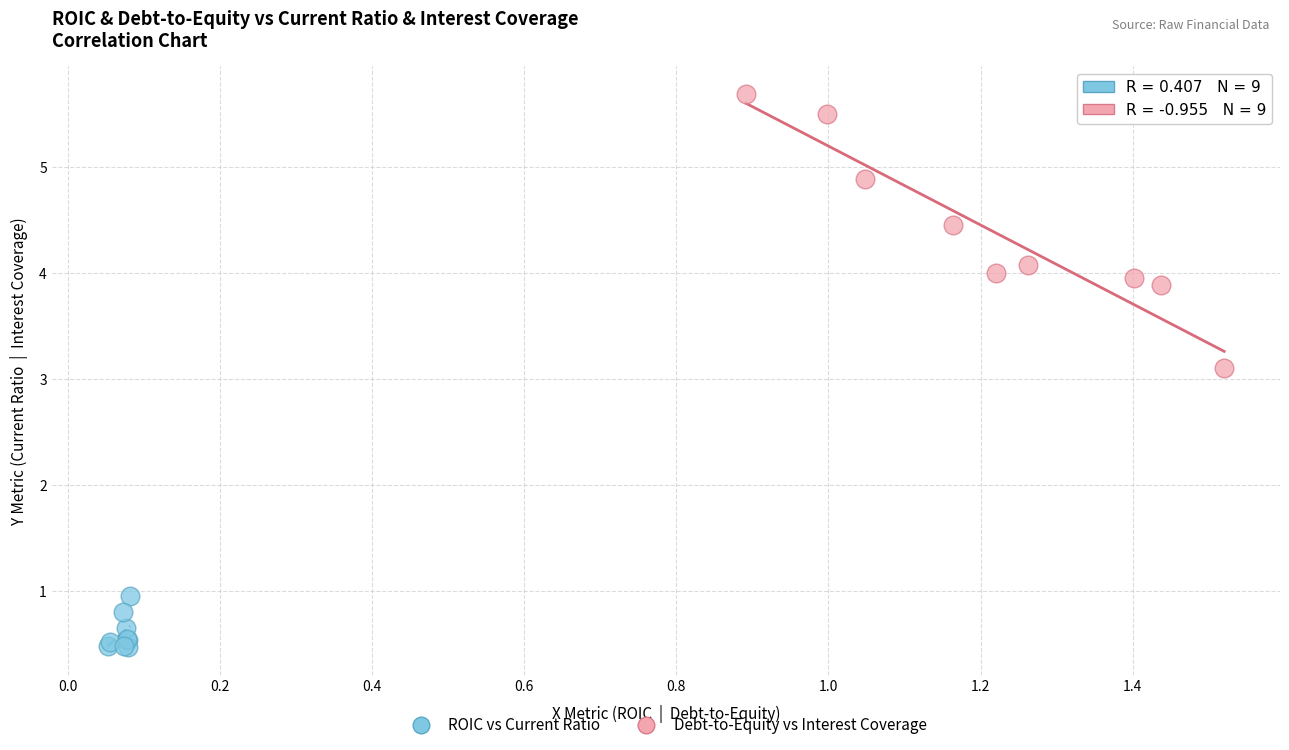

Which series contains the lowest Y value?

ROIC vs Current Ratio